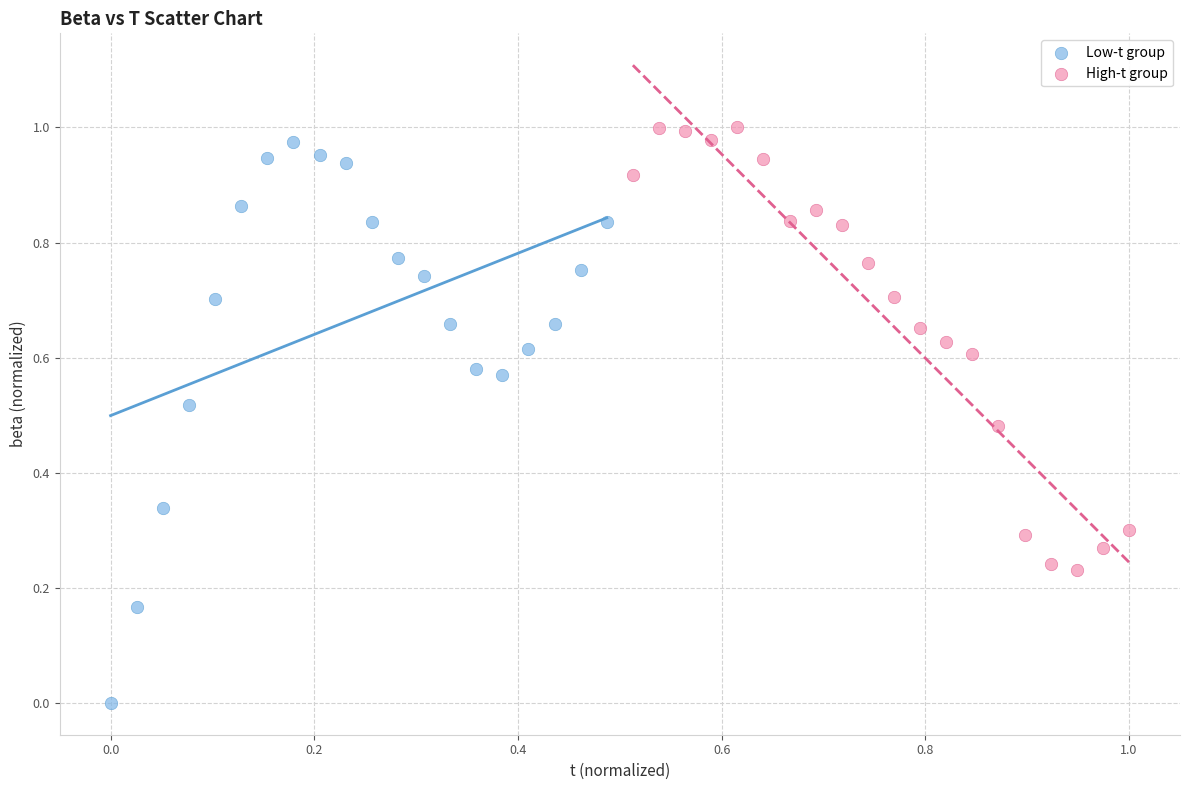

Which series has the largest Y range (max minus min)?

Low-t group